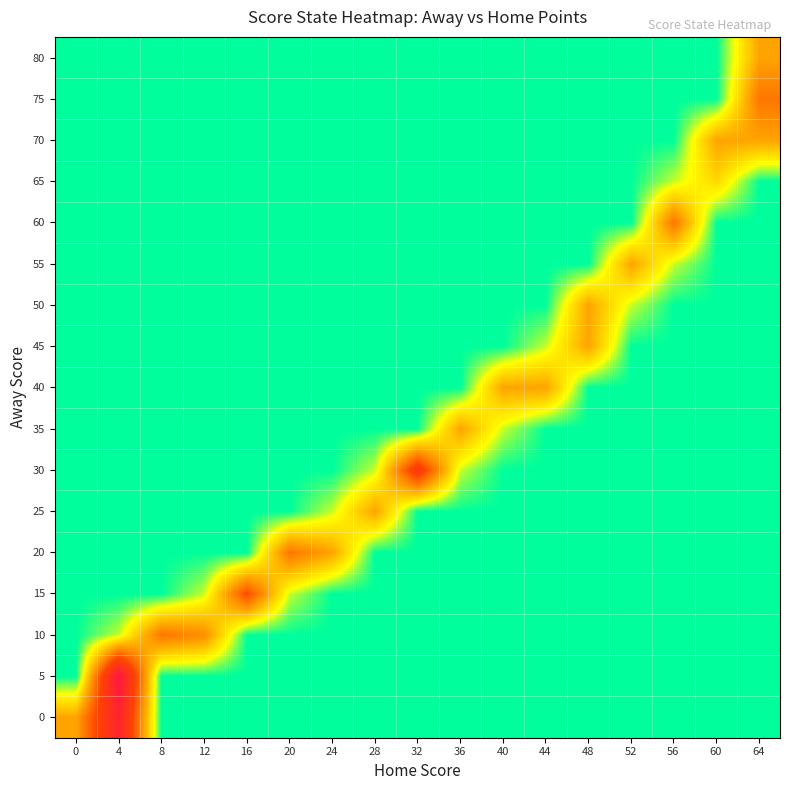

What is the spread (max minus min) of values at 0?

6